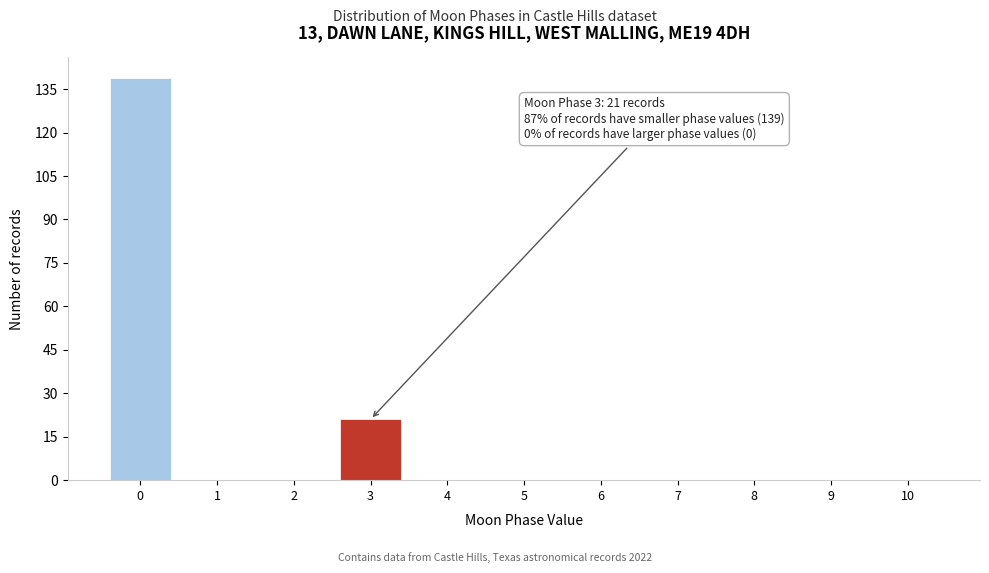

Reading right to left, transcribe all the data shown in this chart.

10=0	9=0	8=0	7=0	6=0	5=0	4=0	3=21	2=0	1=0	0=139